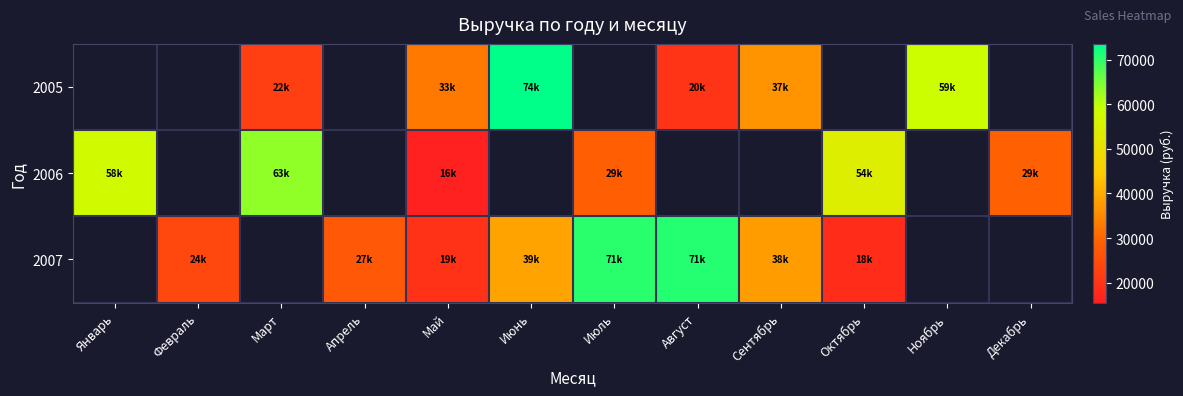

Between Декабрь and Январь, which is larger?

Январь